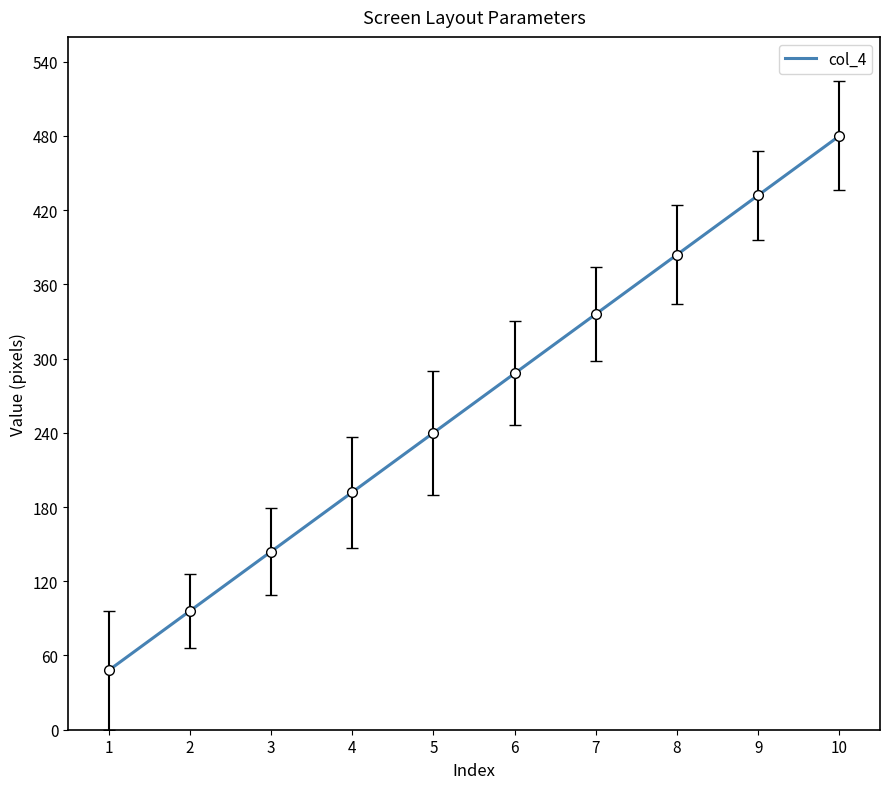

True or false: the data has more than 1 interior local peaks.

False